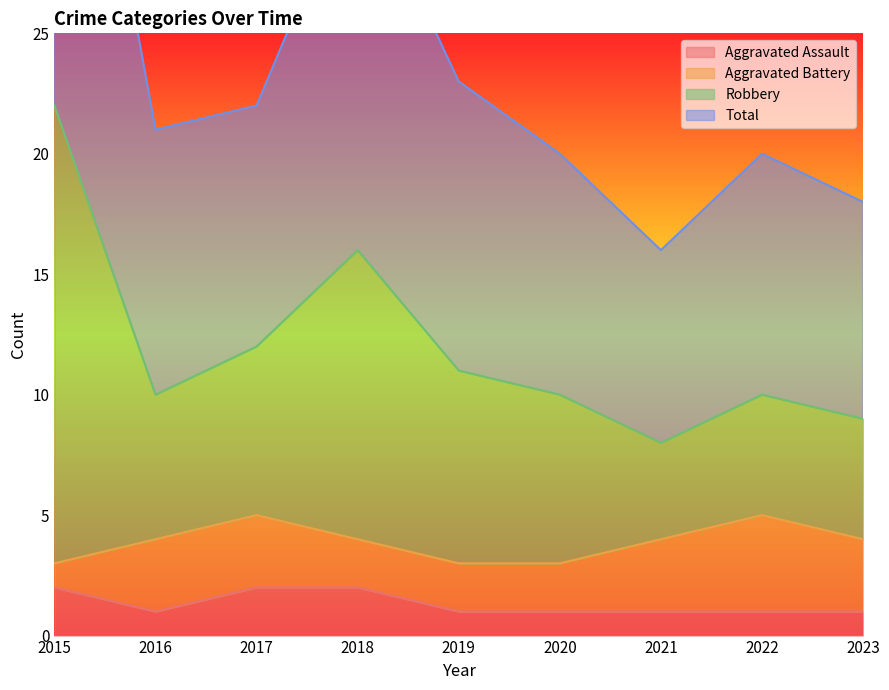

Count the number of categories in the chart.

9